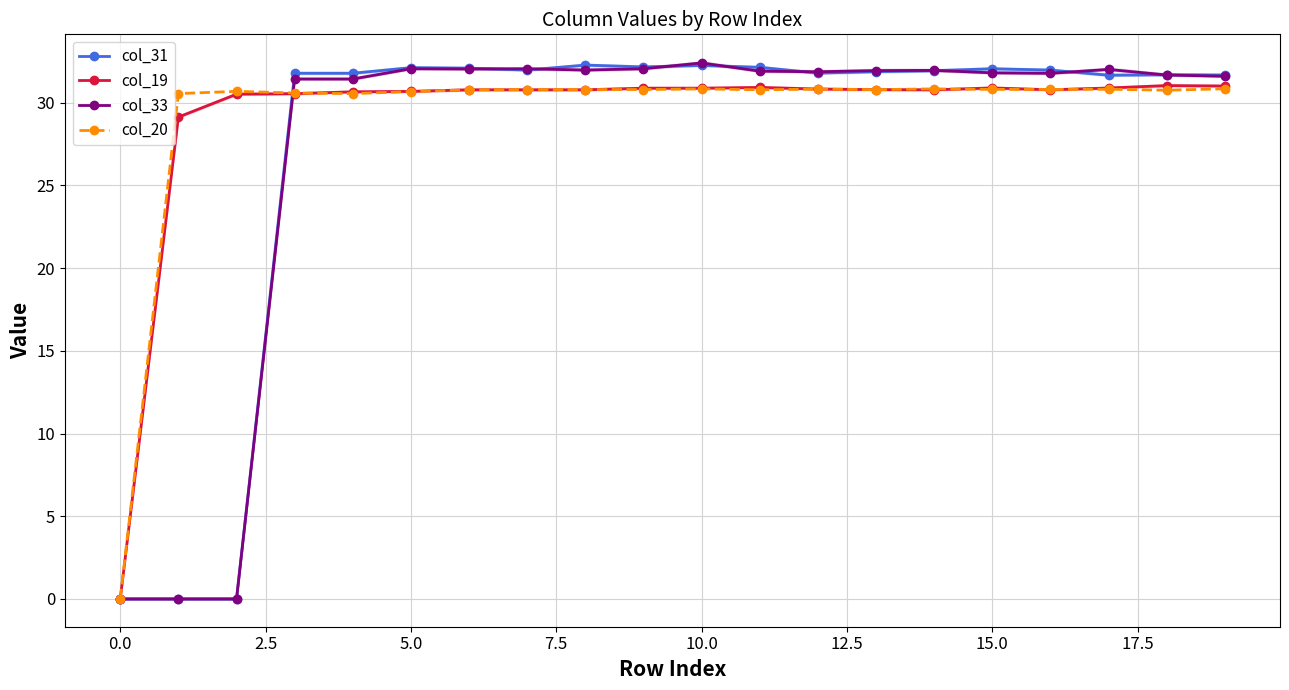

What is the label of the 11th point from the left?

10